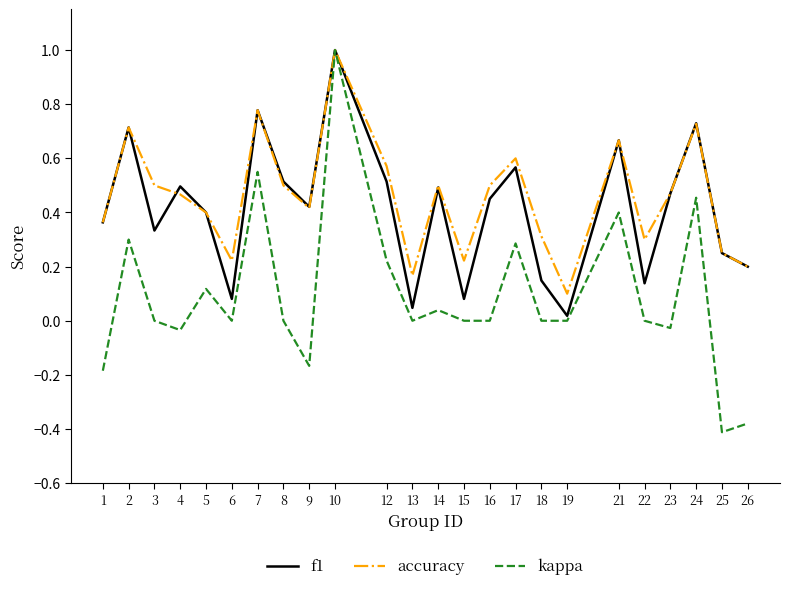

At 6, list the series in order from largest to smallest.

accuracy, f1, kappa